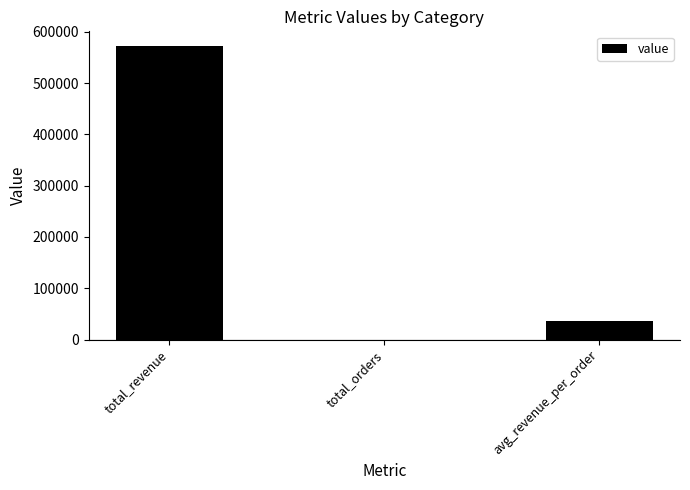

Count the number of data series in this chart.

1